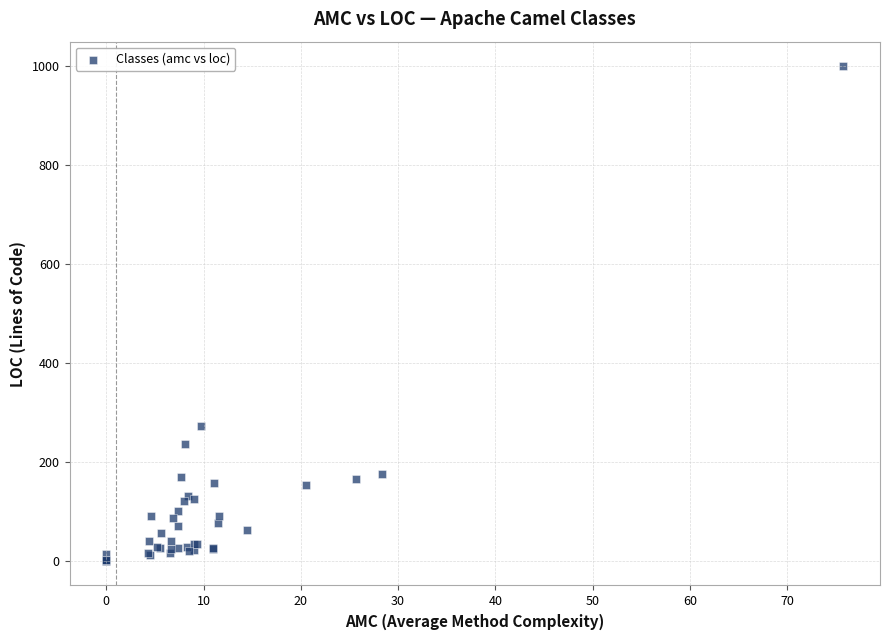

What Y value in the scatter plot is closest to 500?

273